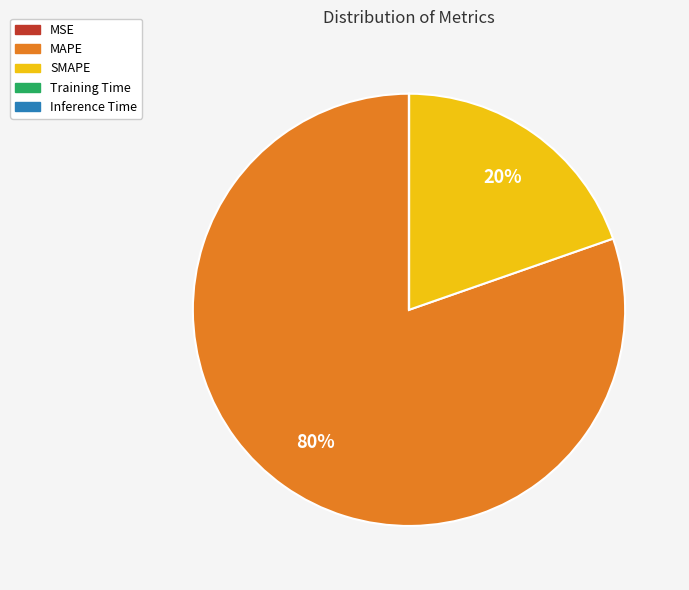

Which slice represents more than half of the pie?

MAPE